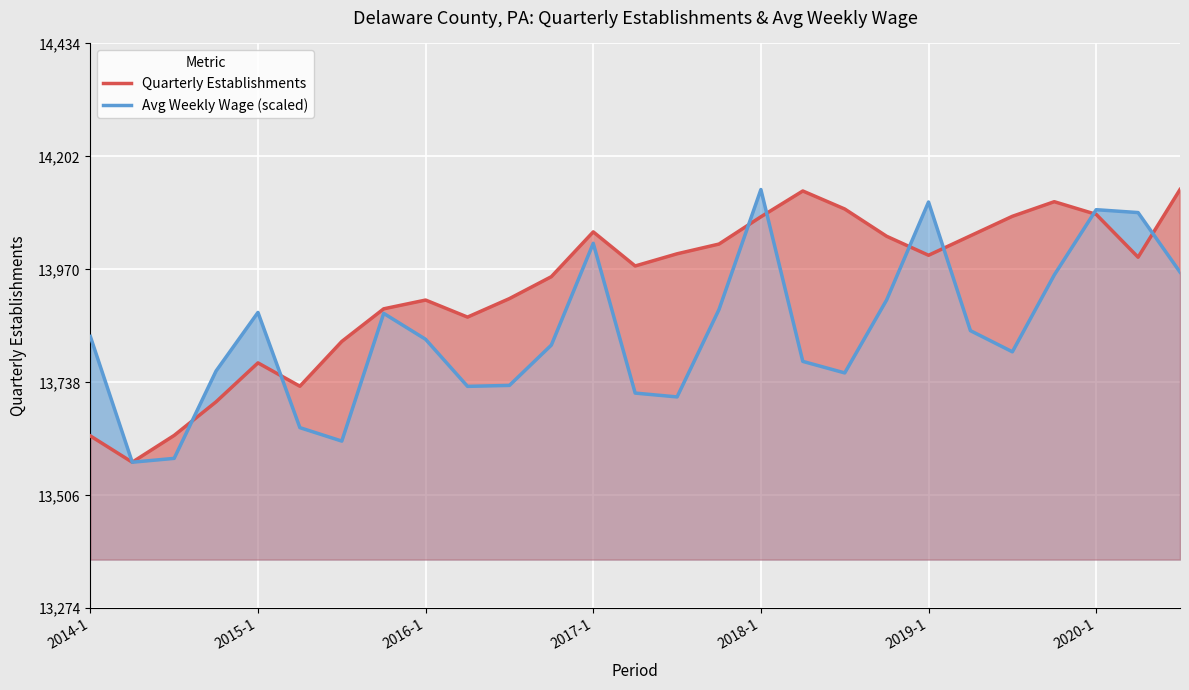

What is the maximum value shown in the chart?

14134.0